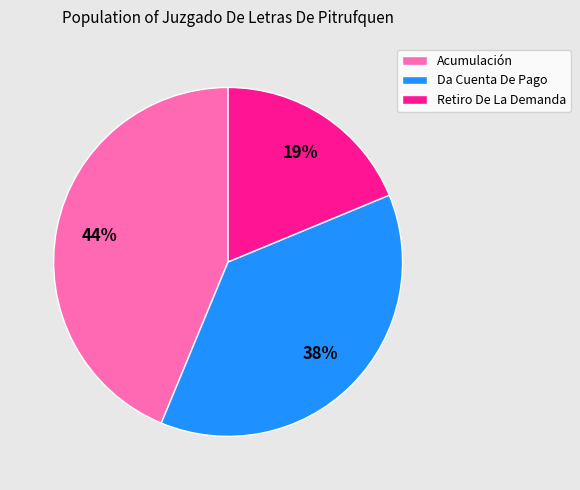

Between Da Cuenta De Pago and Retiro De La Demanda, which is larger?

Da Cuenta De Pago